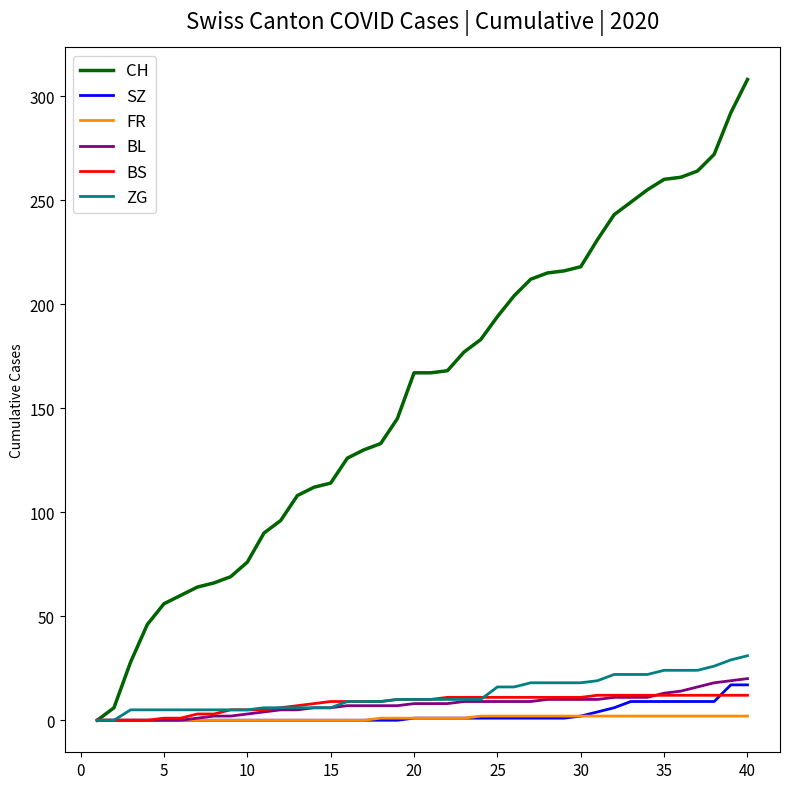

What is the maximum value shown in the chart?

308